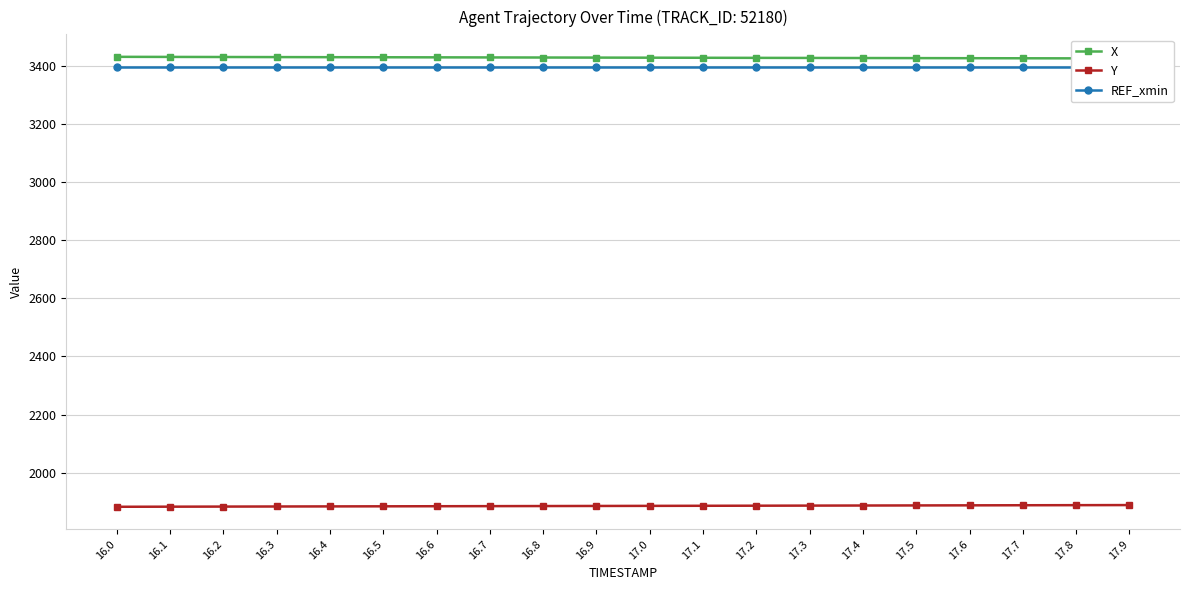

What is the sum of the Y values at 17.2 and 16.9?

3772.4